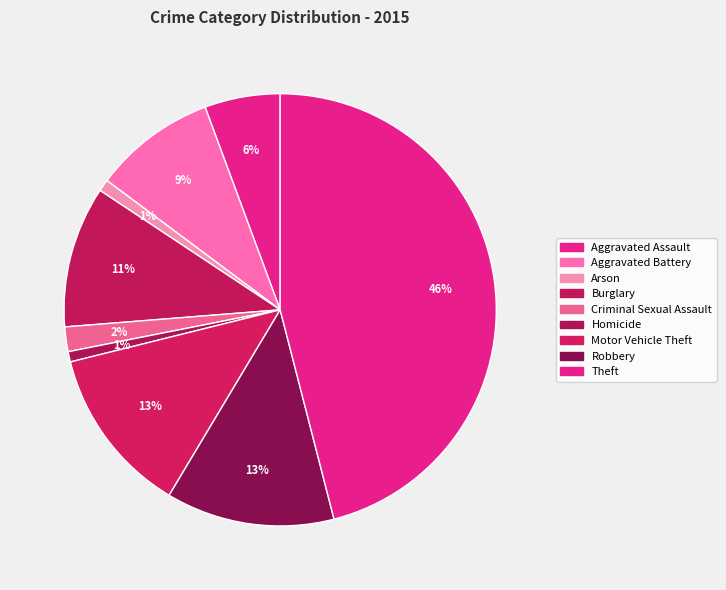

Which has a higher value, Motor Vehicle Theft or Burglary?

Motor Vehicle Theft